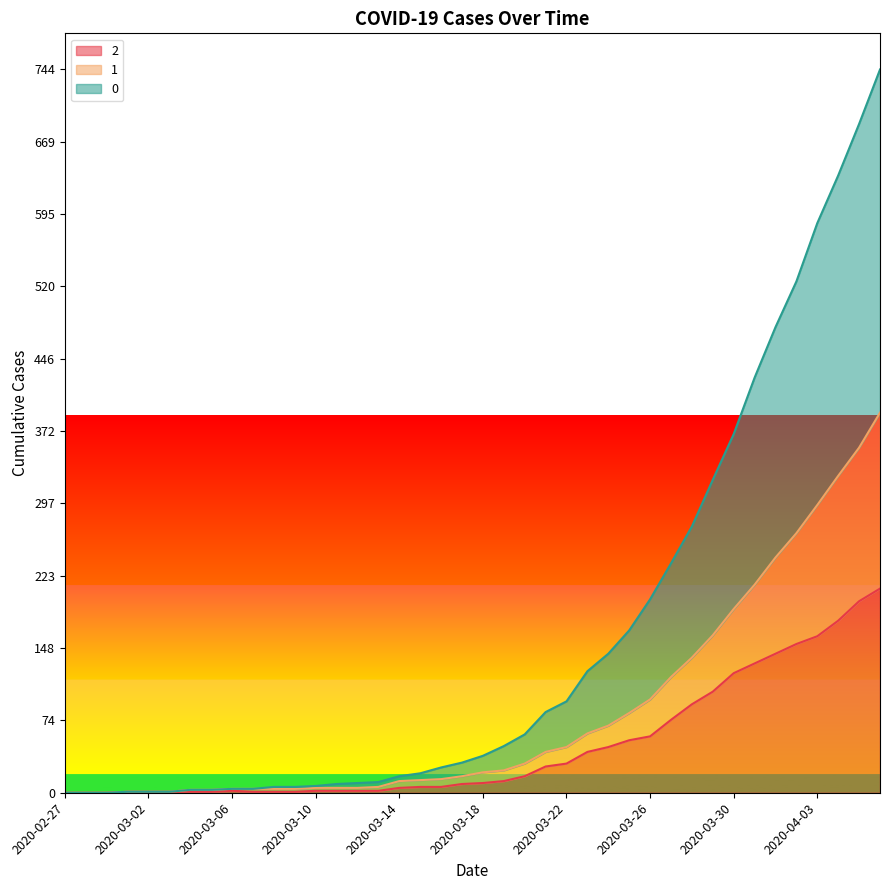

What is the approximate value of 1 at 2020-03-25, to the nearest 5?

80